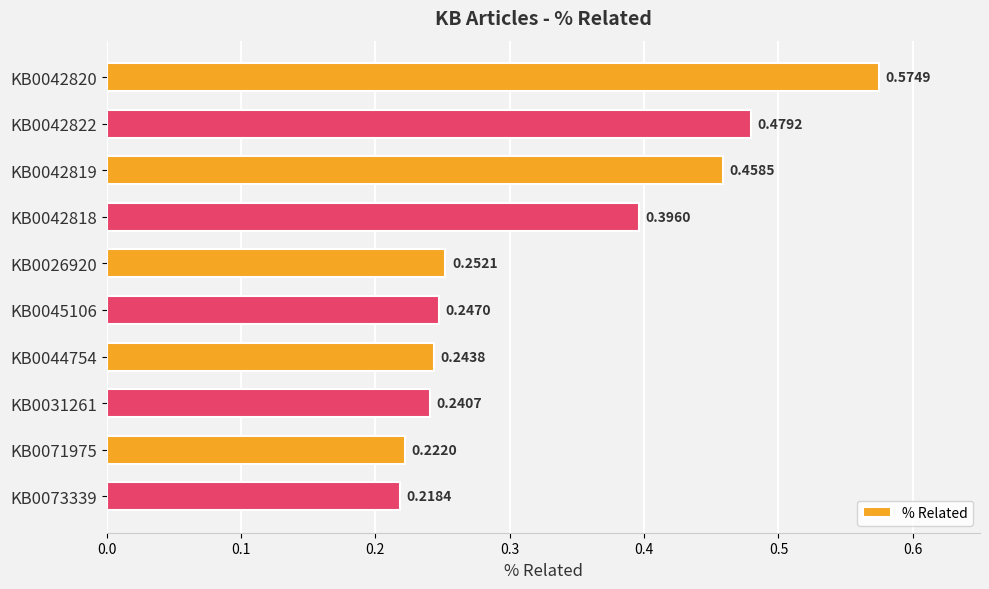

What is the sum of all values?

3.3